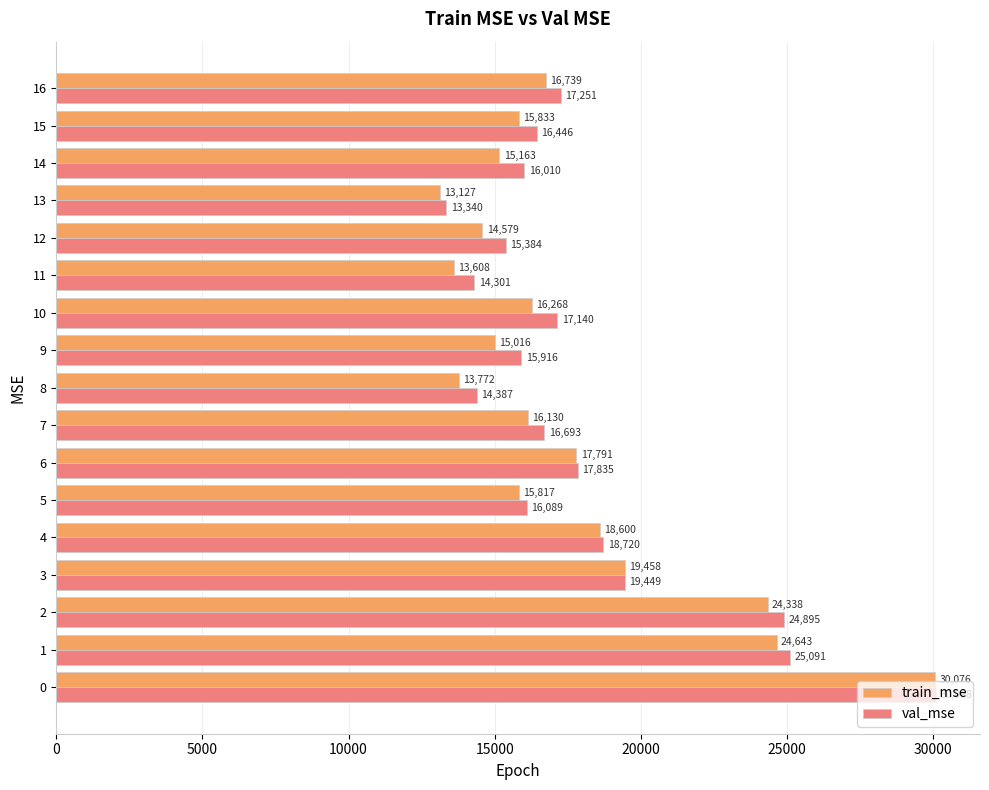

What is the difference between the maximum and minimum values in the train_mse series?

16949.1